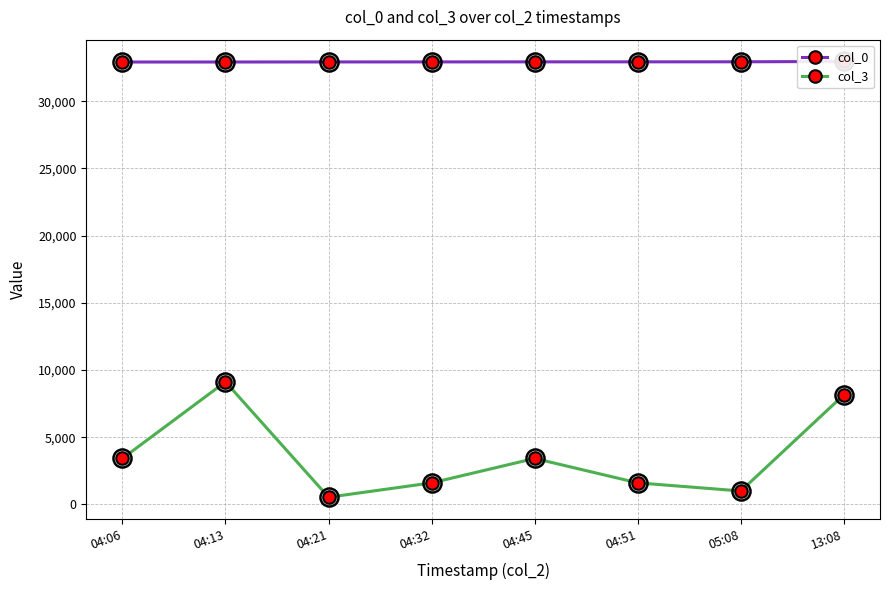

Is this an area chart (filled region under the line)?

No